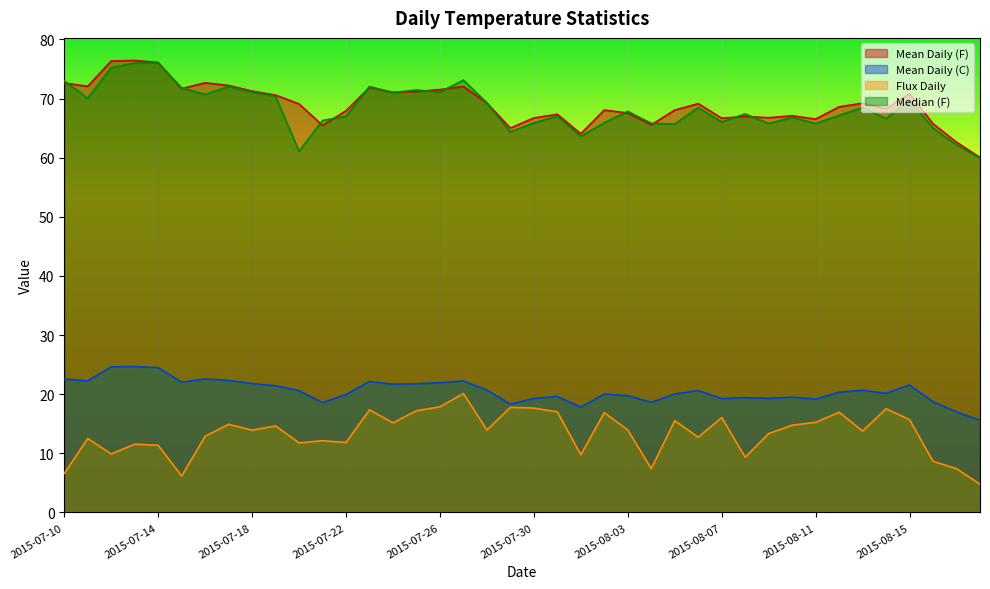

Reading left to right, what are all the values shown in this chart?

Mean Daily (F): 2015-07-10=22.6	2015-07-11=22.2	2015-07-12=24.6	2015-07-13=24.7	2015-07-14=24.5	2015-07-15=22.0	2015-07-16=22.6	2015-07-17=22.3	2015-07-18=21.8	2015-07-19=21.4	2015-07-20=20.6	2015-07-21=18.6	2015-07-22=20.0	2015-07-23=22.2	2015-07-24=21.7	2015-07-25=21.8	2015-07-26=21.9	2015-07-27=22.2	2015-07-28=20.7	2015-07-29=18.3	2015-07-30=19.3	2015-07-31=19.6	2015-08-01=17.8	2015-08-02=20.0	2015-08-03=19.7	2015-08-04=18.6	2015-08-05=20.0	2015-08-06=20.6	2015-08-07=19.3	2015-08-08=19.4	2015-08-09=19.3	2015-08-10=19.5	2015-08-11=19.2	2015-08-12=20.3	2015-08-13=20.7	2015-08-14=20.2	2015-08-15=21.6	2015-08-16=18.7	2015-08-17=17.0	2015-08-18=15.6
Mean Daily (C): 2015-07-10=72.6	2015-07-11=72.0	2015-07-12=76.3	2015-07-13=76.4	2015-07-14=76.1	2015-07-15=71.7	2015-07-16=72.6	2015-07-17=72.2	2015-07-18=71.2	2015-07-19=70.6	2015-07-20=69.1	2015-07-21=65.5	2015-07-22=67.9	2015-07-23=71.9	2015-07-24=71.0	2015-07-25=71.2	2015-07-26=71.5	2015-07-27=72.0	2015-07-28=69.2	2015-07-29=65.0	2015-07-30=66.7	2015-07-31=67.3	2015-08-01=64.0	2015-08-02=68.0	2015-08-03=67.5	2015-08-04=65.6	2015-08-05=68.0	2015-08-06=69.1	2015-08-07=66.7	2015-08-08=67.0	2015-08-09=66.7	2015-08-10=67.1	2015-08-11=66.5	2015-08-12=68.6	2015-08-13=69.2	2015-08-14=68.3	2015-08-15=70.8	2015-08-16=65.7	2015-08-17=62.6	2015-08-18=60.0
Flux Daily: 2015-07-10=6.6	2015-07-11=12.5	2015-07-12=9.9	2015-07-13=11.6	2015-07-14=11.4	2015-07-15=6.2	2015-07-16=12.9	2015-07-17=14.9	2015-07-18=13.9	2015-07-19=14.6	2015-07-20=11.8	2015-07-21=12.1	2015-07-22=11.9	2015-07-23=17.4	2015-07-24=15.2	2015-07-25=17.2	2015-07-26=17.9	2015-07-27=20.1	2015-07-28=14.0	2015-07-29=17.8	2015-07-30=17.7	2015-07-31=17.0	2015-08-01=9.8	2015-08-02=16.9	2015-08-03=14.0	2015-08-04=7.4	2015-08-05=15.5	2015-08-06=12.7	2015-08-07=16.1	2015-08-08=9.3	2015-08-09=13.3	2015-08-10=14.8	2015-08-11=15.2	2015-08-12=17.0	2015-08-13=13.8	2015-08-14=17.6	2015-08-15=15.7	2015-08-16=8.7	2015-08-17=7.4	2015-08-18=4.8
Median (F): 2015-07-10=73.0	2015-07-11=70.0	2015-07-12=75.2	2015-07-13=76.0	2015-07-14=76.0	2015-07-15=71.8	2015-07-16=70.7	2015-07-17=72.0	2015-07-18=71.1	2015-07-19=70.4	2015-07-20=61.1	2015-07-21=66.3	2015-07-22=67.0	2015-07-23=72.0	2015-07-24=71.0	2015-07-25=71.4	2015-07-26=71.1	2015-07-27=73.1	2015-07-28=69.3	2015-07-29=64.3	2015-07-30=65.9	2015-07-31=67.0	2015-08-01=63.6	2015-08-02=65.9	2015-08-03=67.8	2015-08-04=65.8	2015-08-05=65.7	2015-08-06=68.5	2015-08-07=66.0	2015-08-08=67.4	2015-08-09=65.8	2015-08-10=66.8	2015-08-11=65.8	2015-08-12=67.1	2015-08-13=68.5	2015-08-14=66.6	2015-08-15=69.8	2015-08-16=65.0	2015-08-17=62.1	2015-08-18=60.0